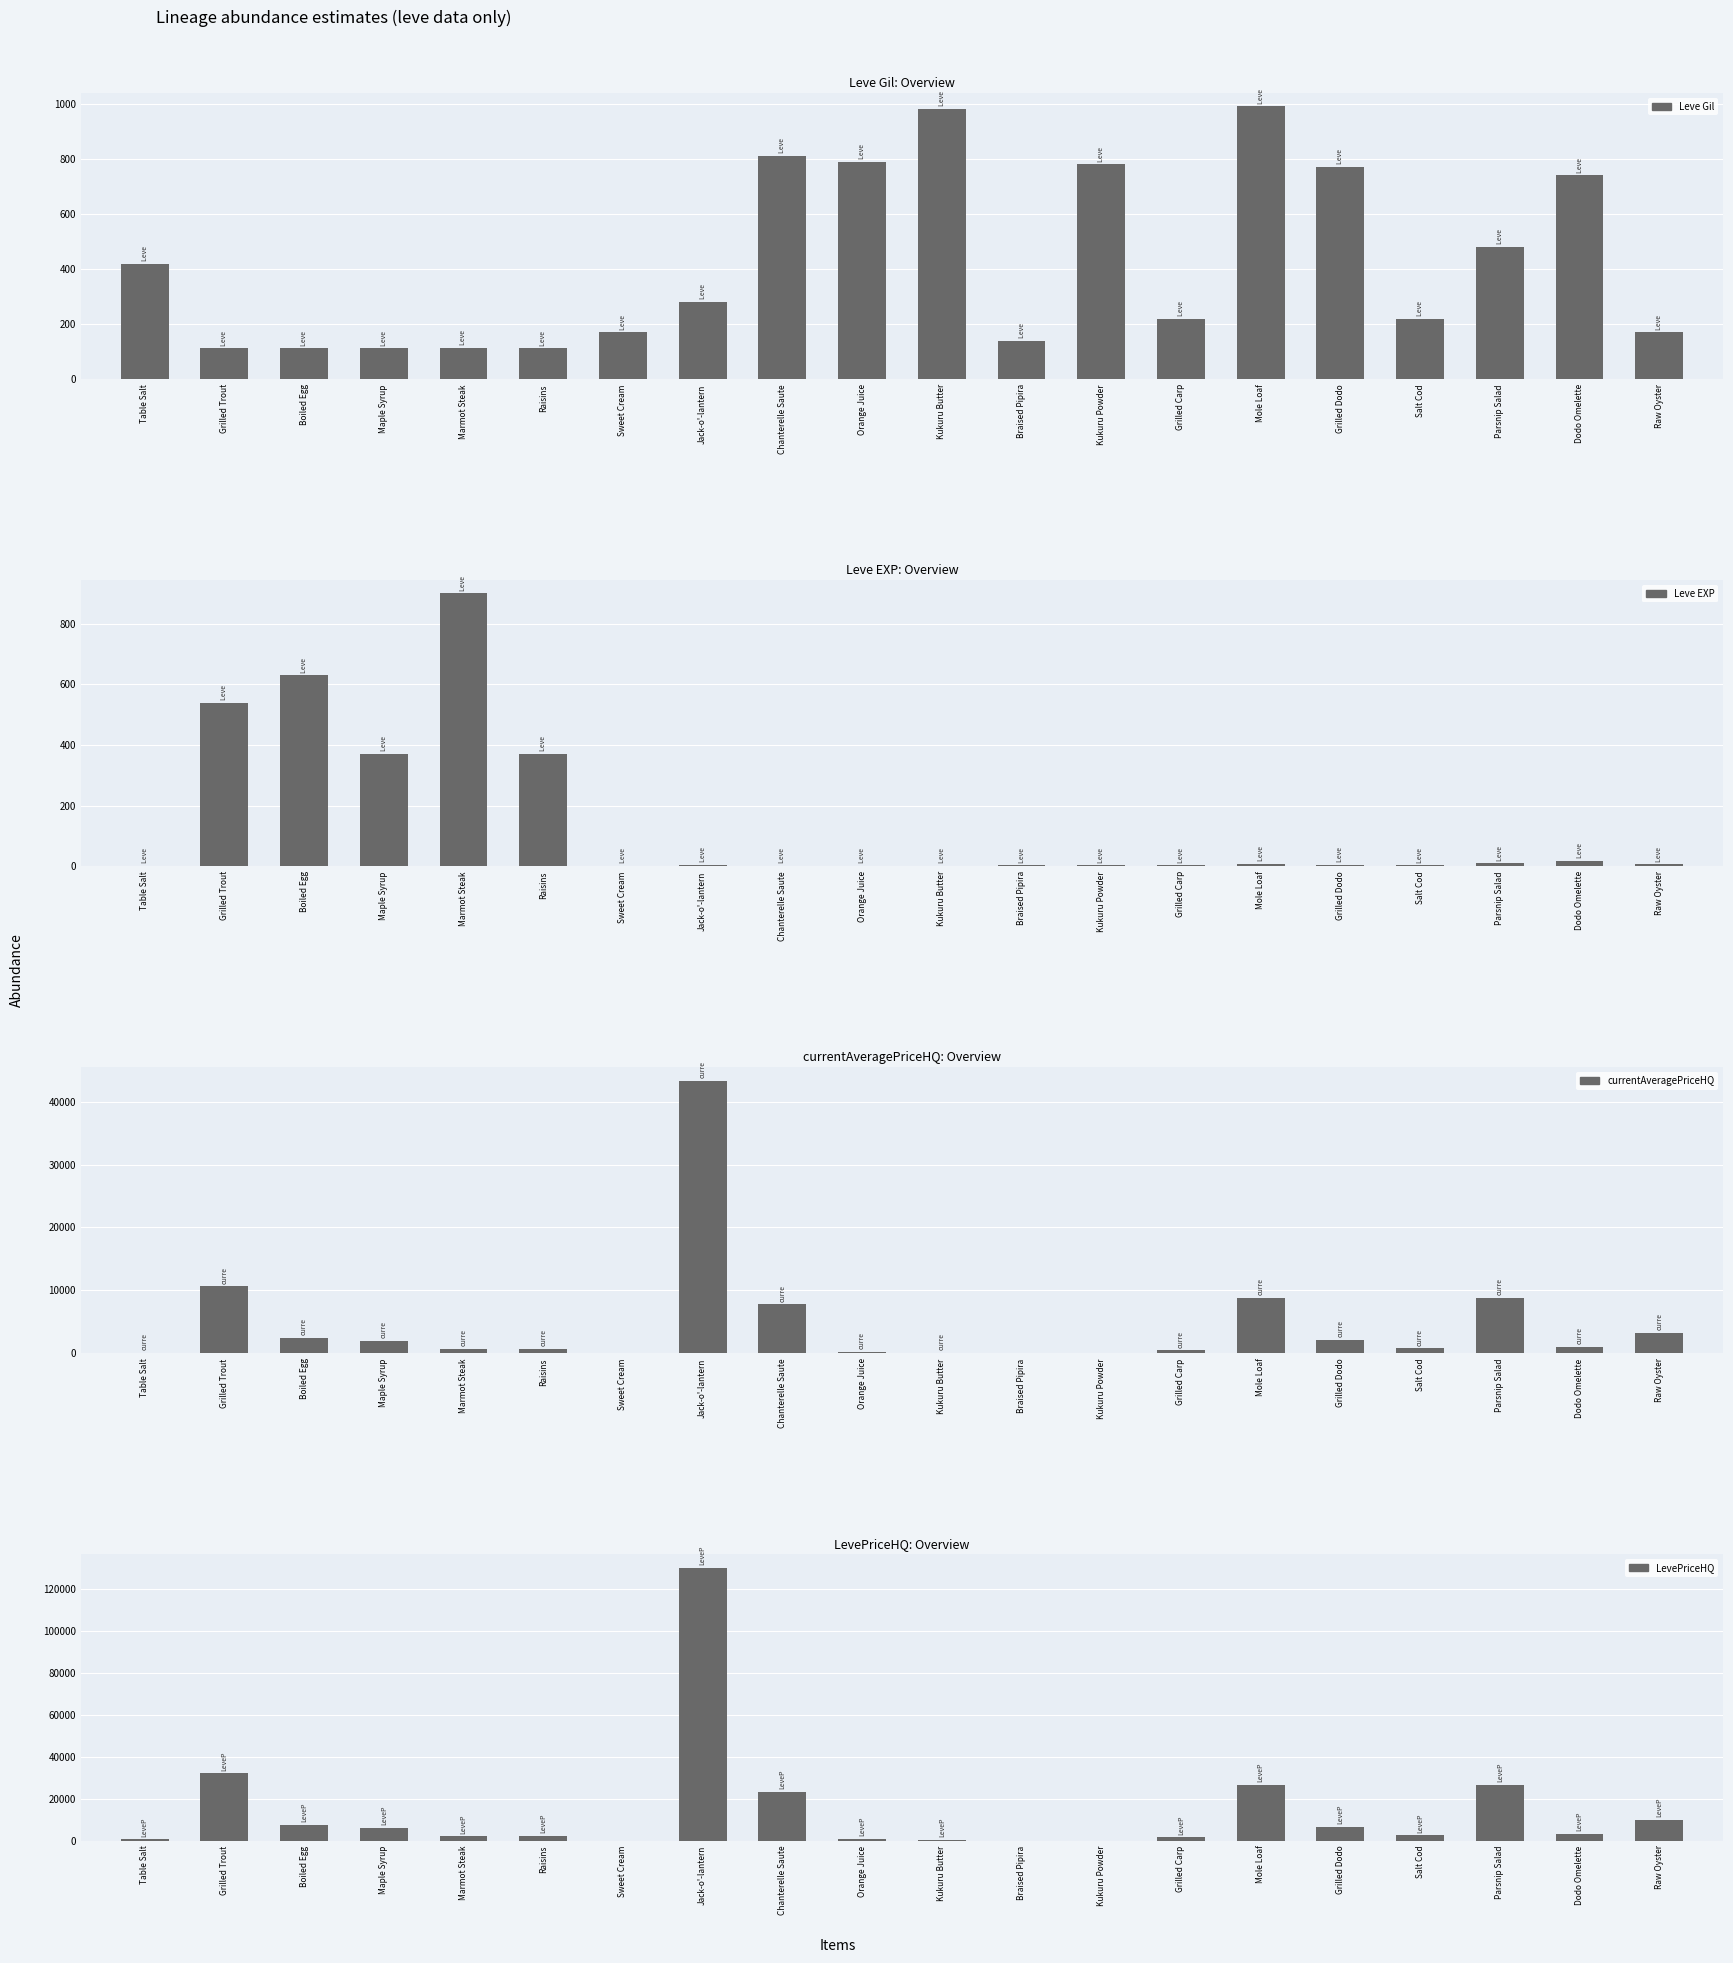

At which label does LevePriceHQ reach its peak?

Jack-o'-lantern